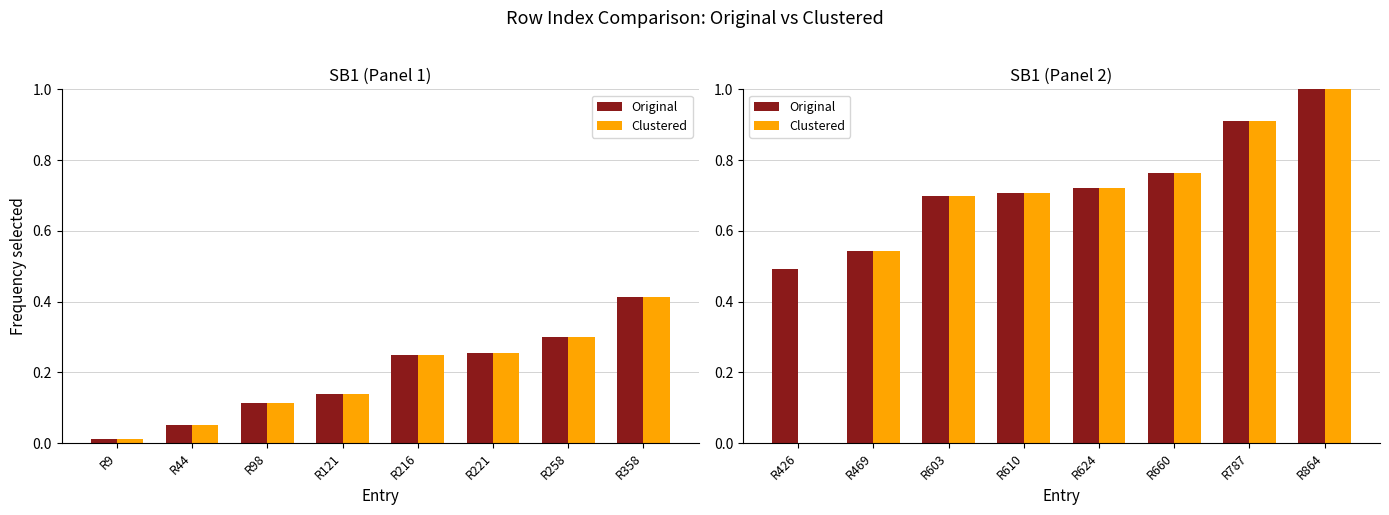

List the series in order of their overall mean, lowest first.

Clustered, Original